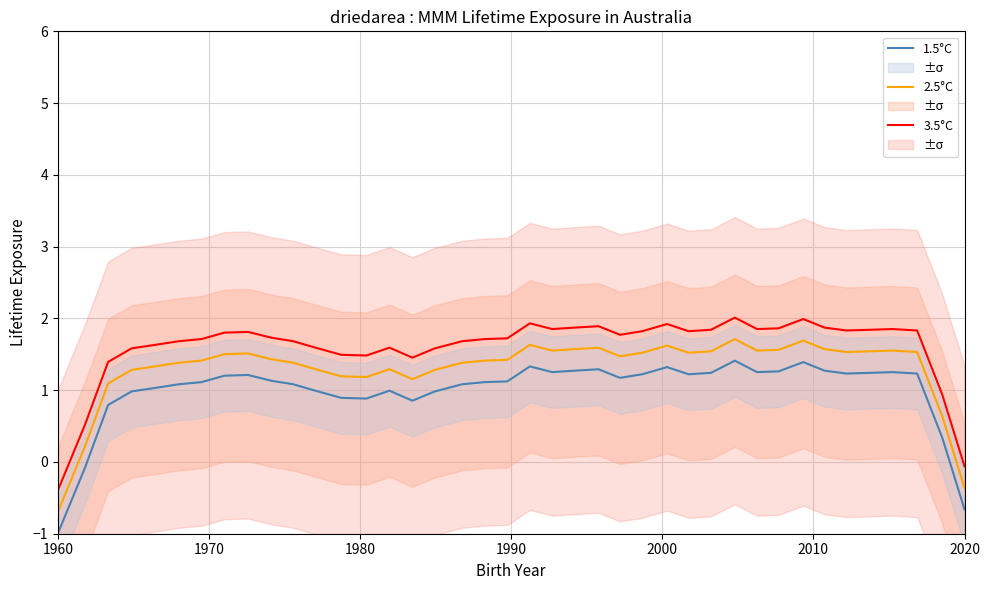

Rank the series by their maximum value, from highest to lowest.

3.5°C, 2.5°C, 1.5°C